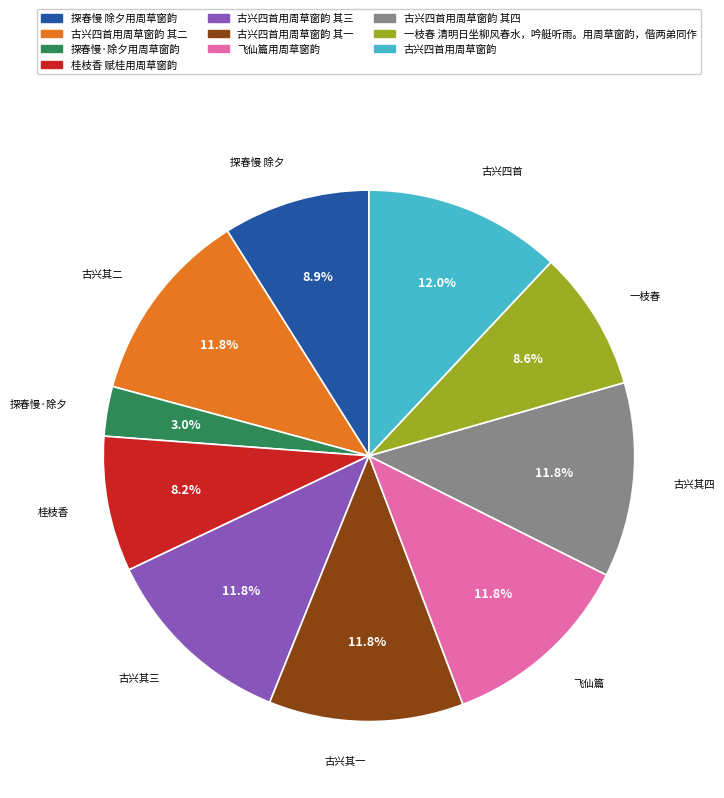

Is there any slice that represents more than half of the pie?

No